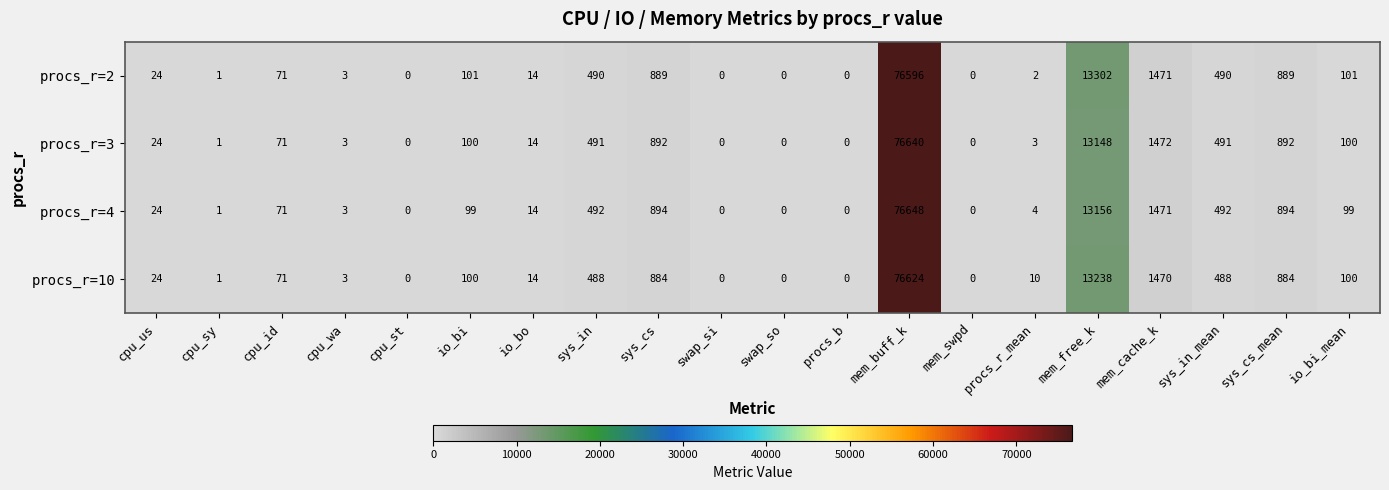

List the series in order of their peak value, highest first.

procs_r=4, procs_r=3, procs_r=10, procs_r=2